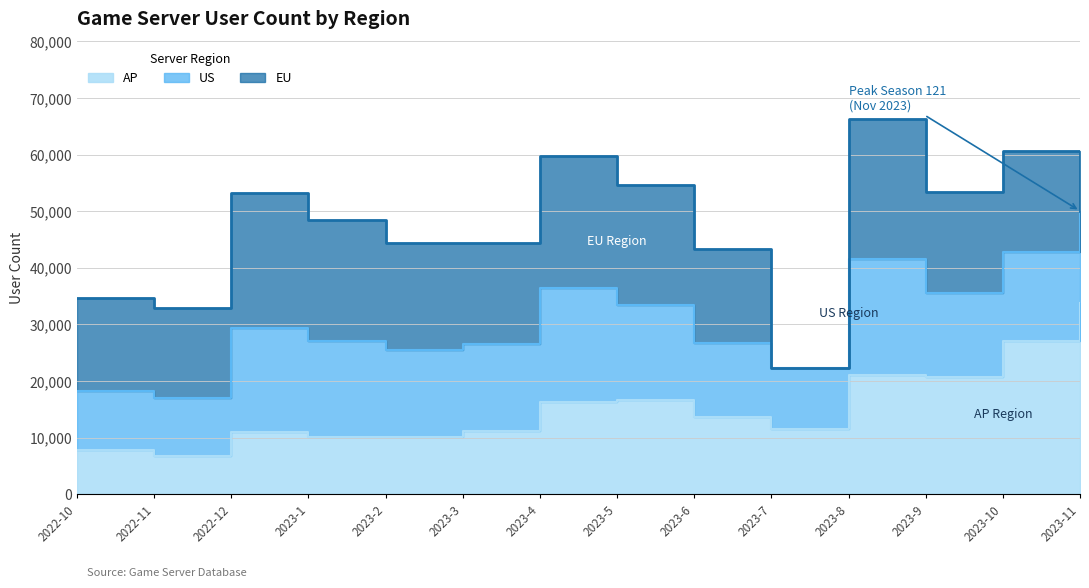

What is the approximate value of AP at 2023-9?

20690